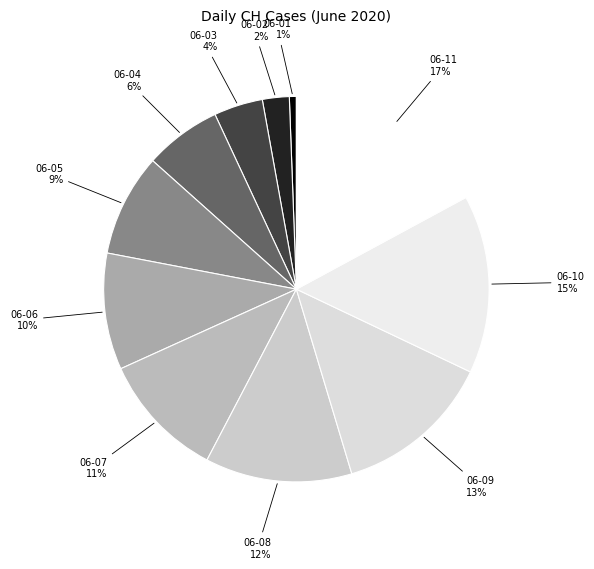

Which category has the smallest portion of the pie?

2020-06-01